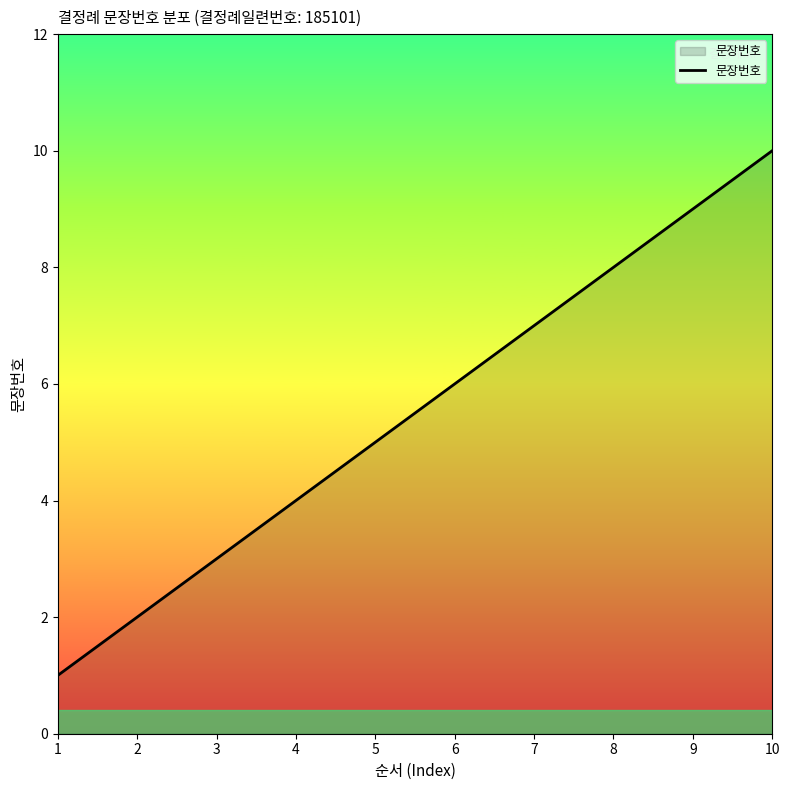

How many categories are shown in the chart?

10